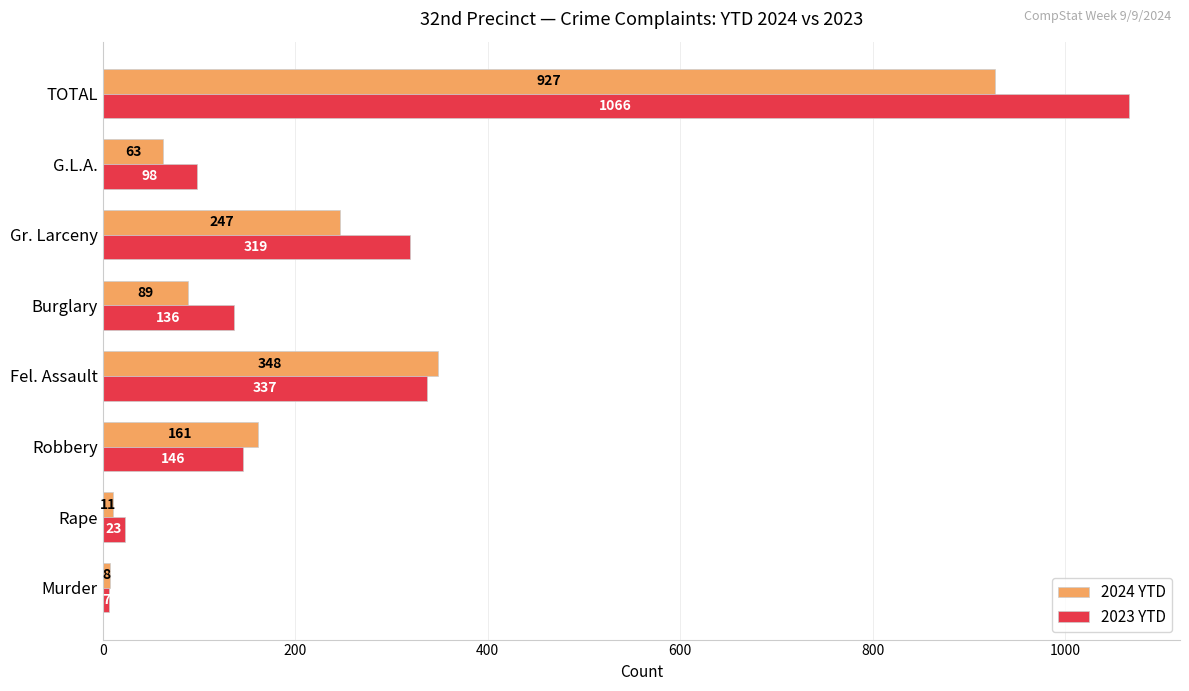

Between Rape and G.L.A., which series saw the biggest shift?

2023 YTD